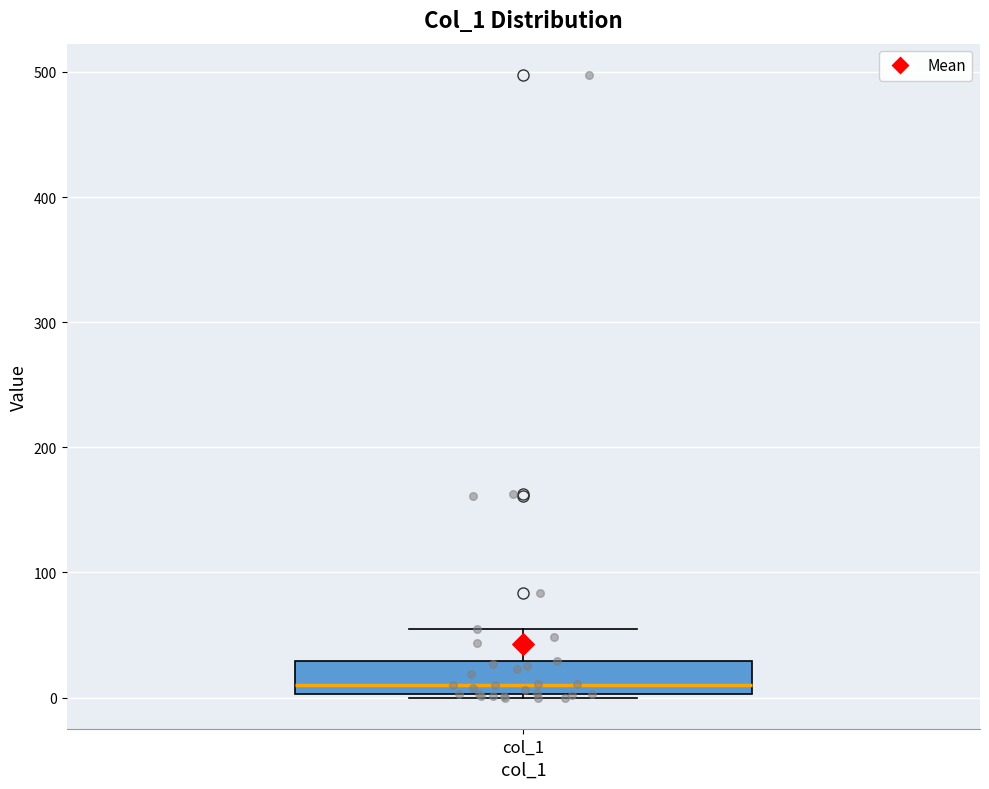

Transcribe this box plot: give where the median line is, the range the box spans, and where the two whiskers end, as read against the y-axis. The values are not printed on the chart, so give them approximately, as read against the axis.

median 10, box 0 to 30, whiskers 0 to 50